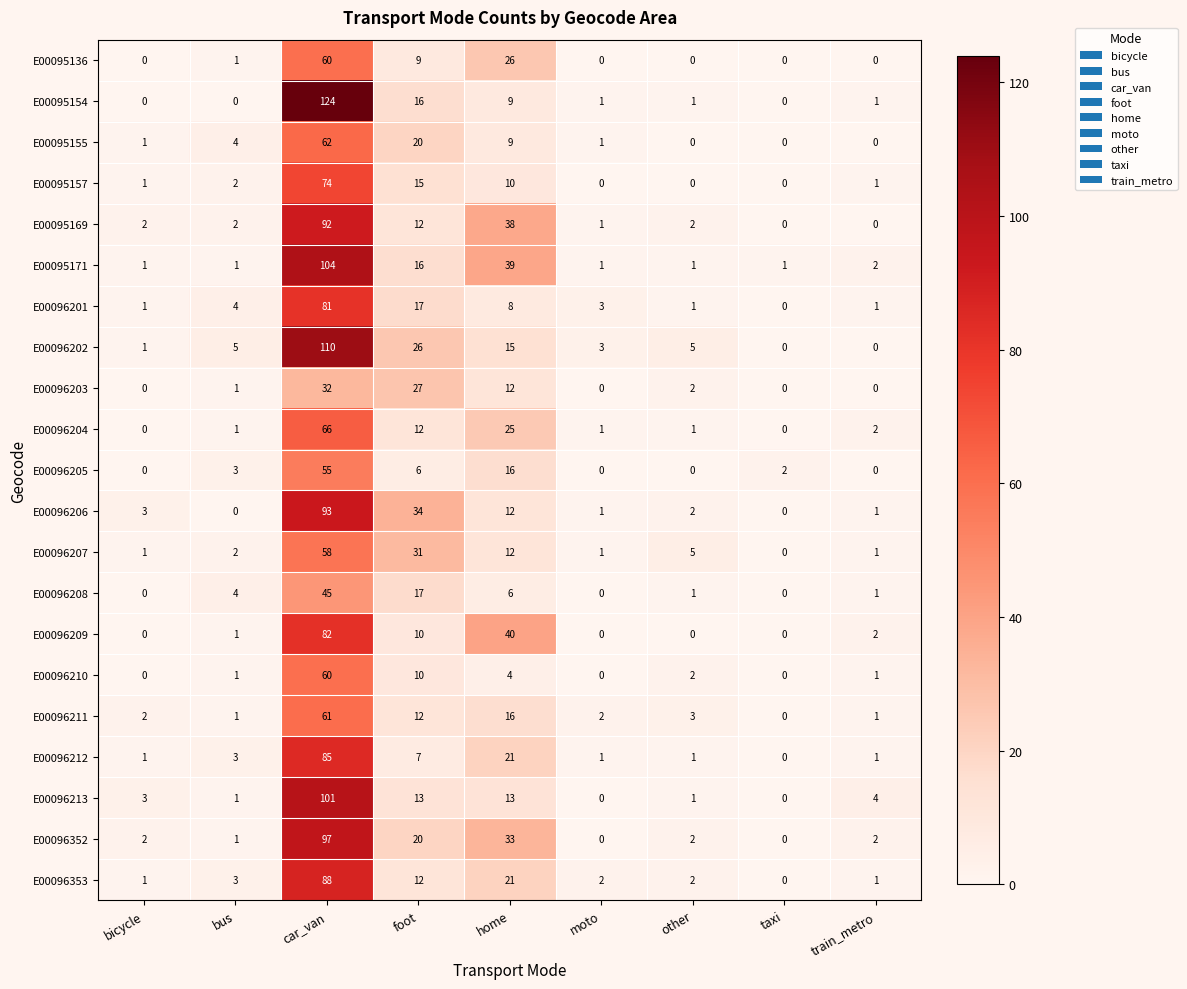

Which category has the highest value in the E00096209 series?

car_van